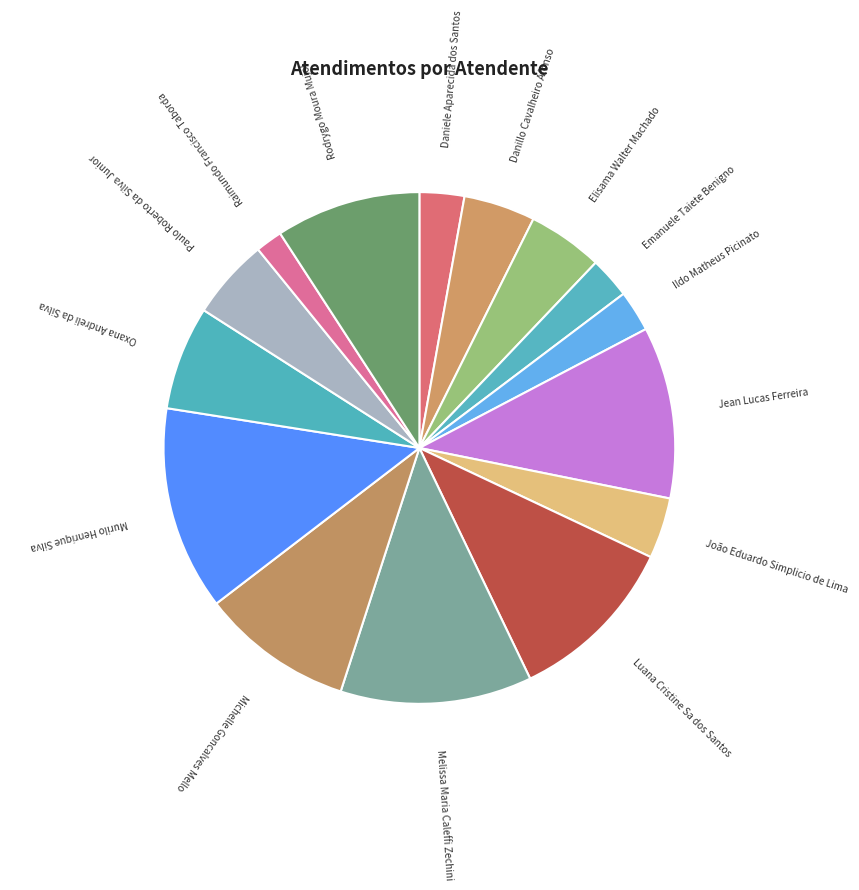

Which category has the biggest portion of the pie?

Murilo Henrique Silva